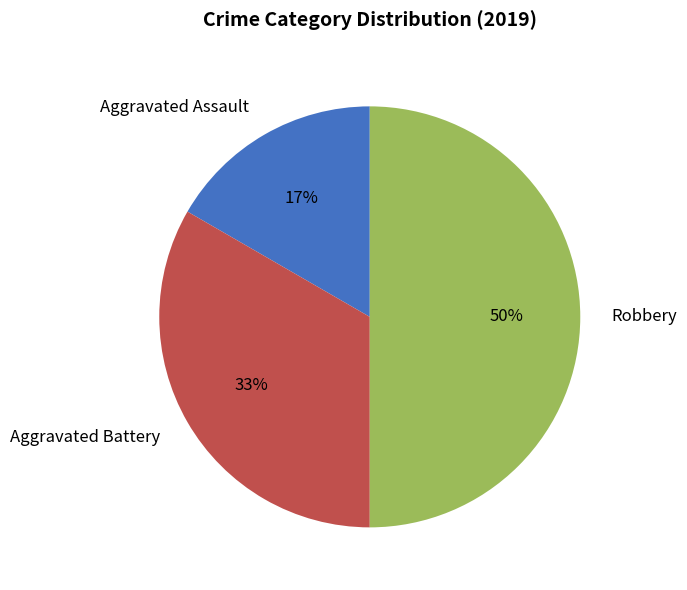

Combined, do Robbery and Aggravated Battery account for over 50%?

Yes